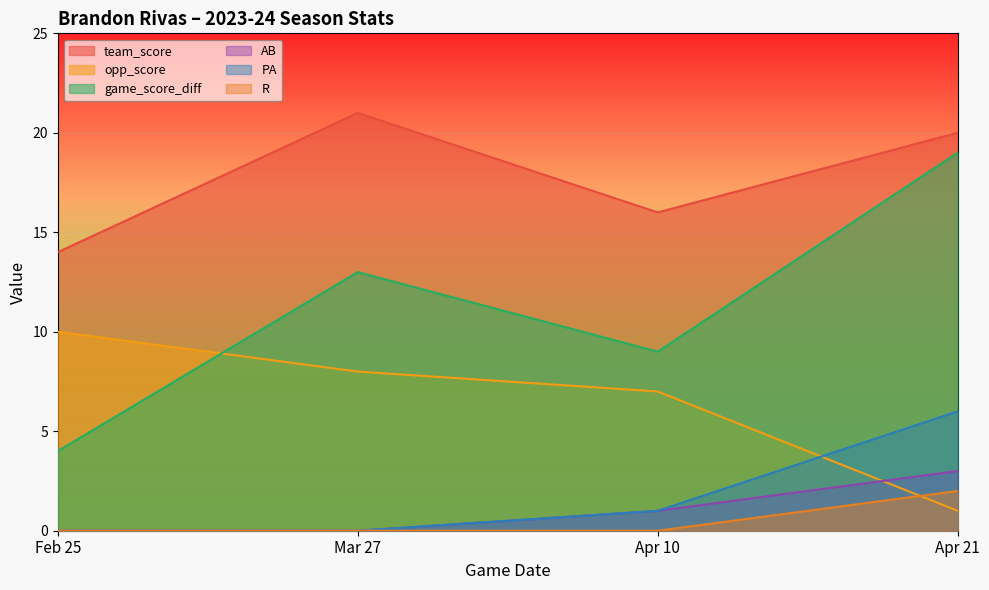

Which has a higher value, Mar 27 or Apr 21?

Mar 27